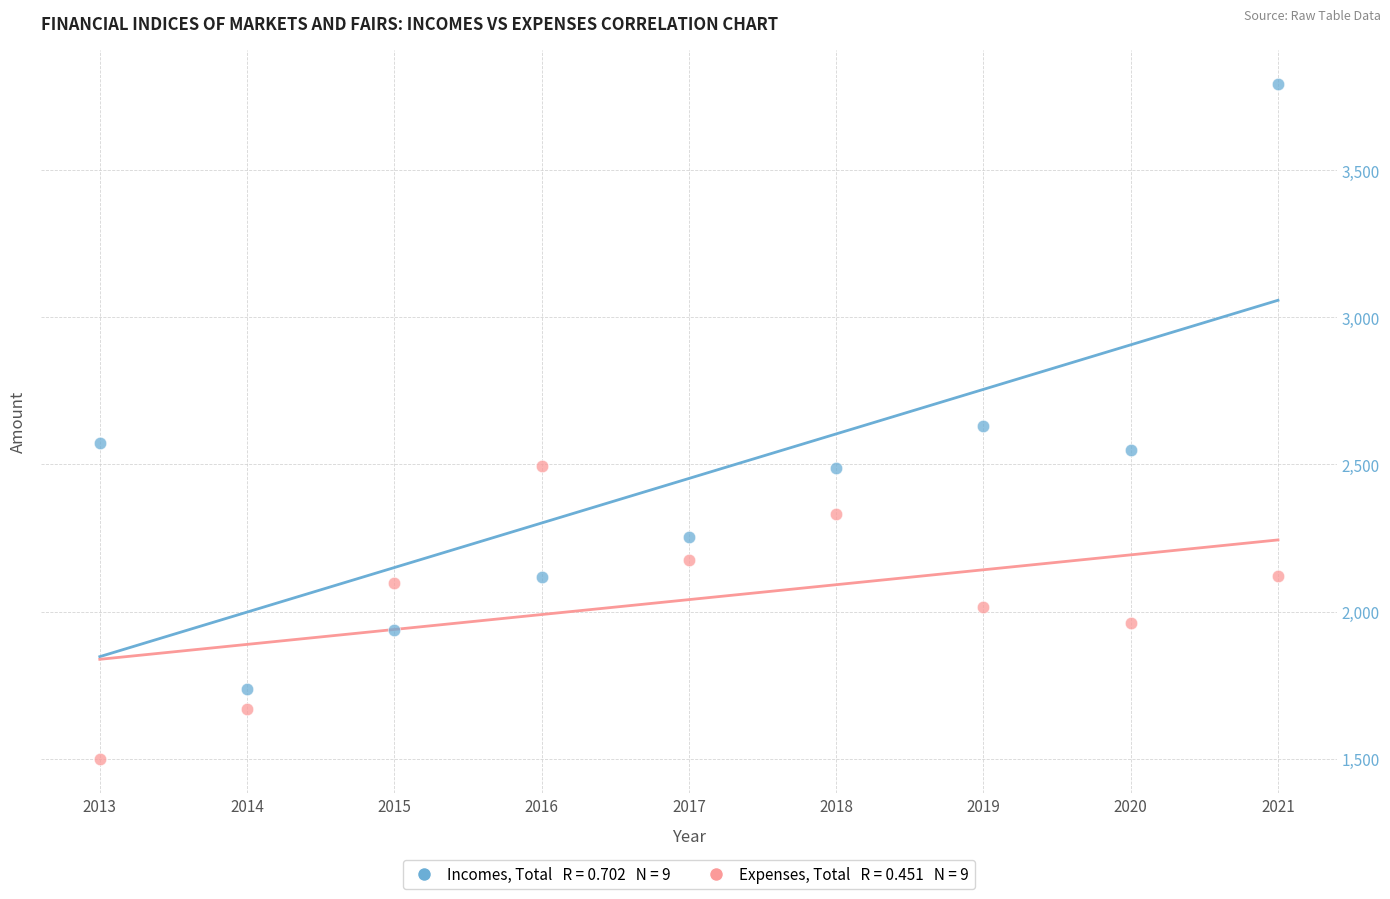

Across all data points, what is the range of Y values (max minus min)?

2296.0